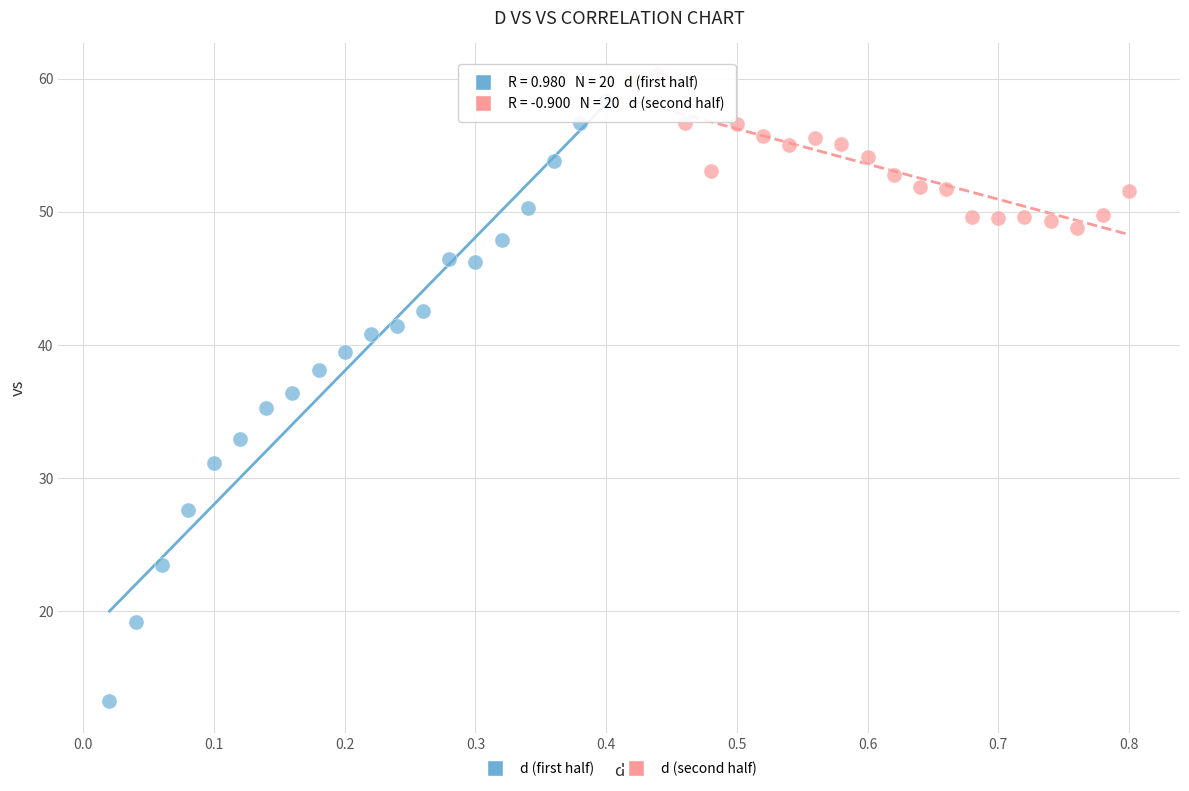

Which series has the largest Y range (max minus min)?

d (first half)